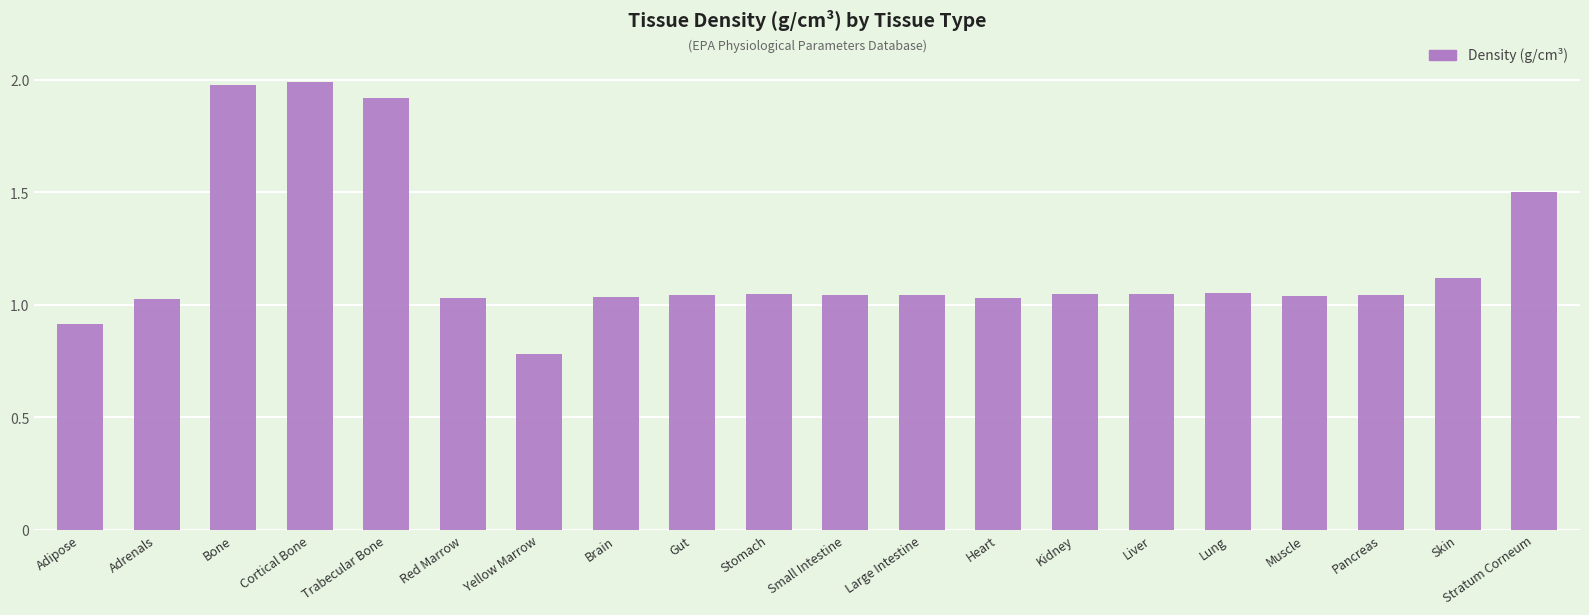

How many bars are there in total?

20